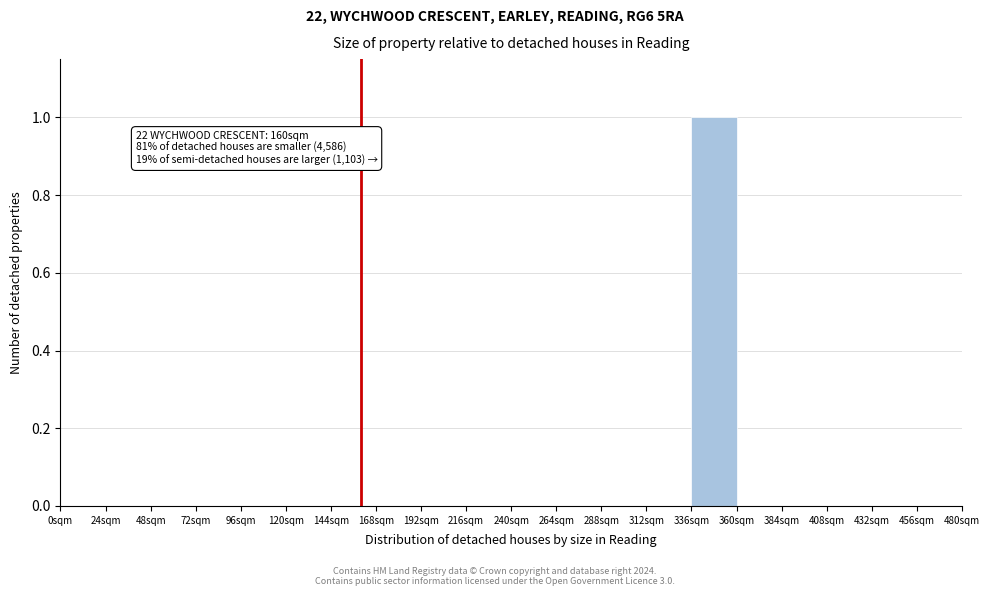

Over which range of the x-axis is the bar tallest?

336 to 360